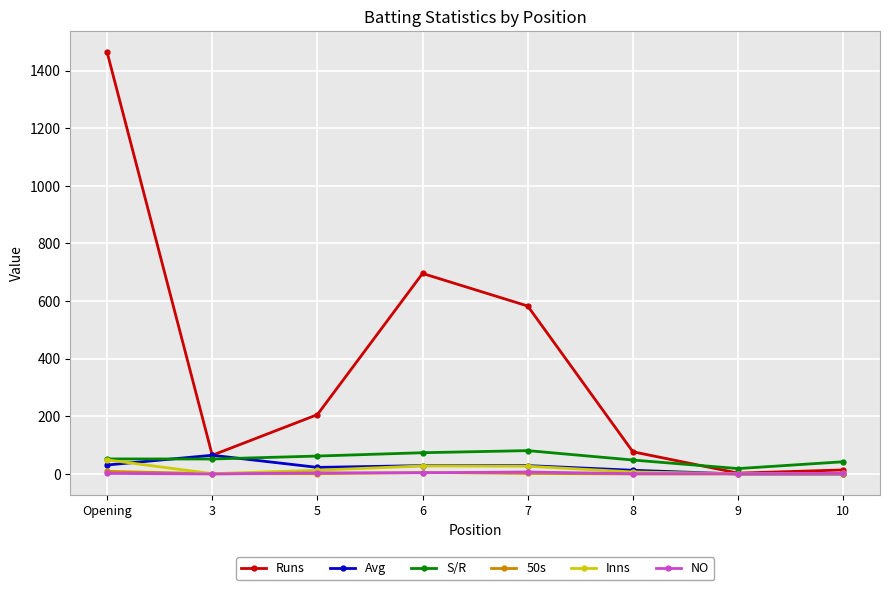

Count the number of categories in the chart.

8